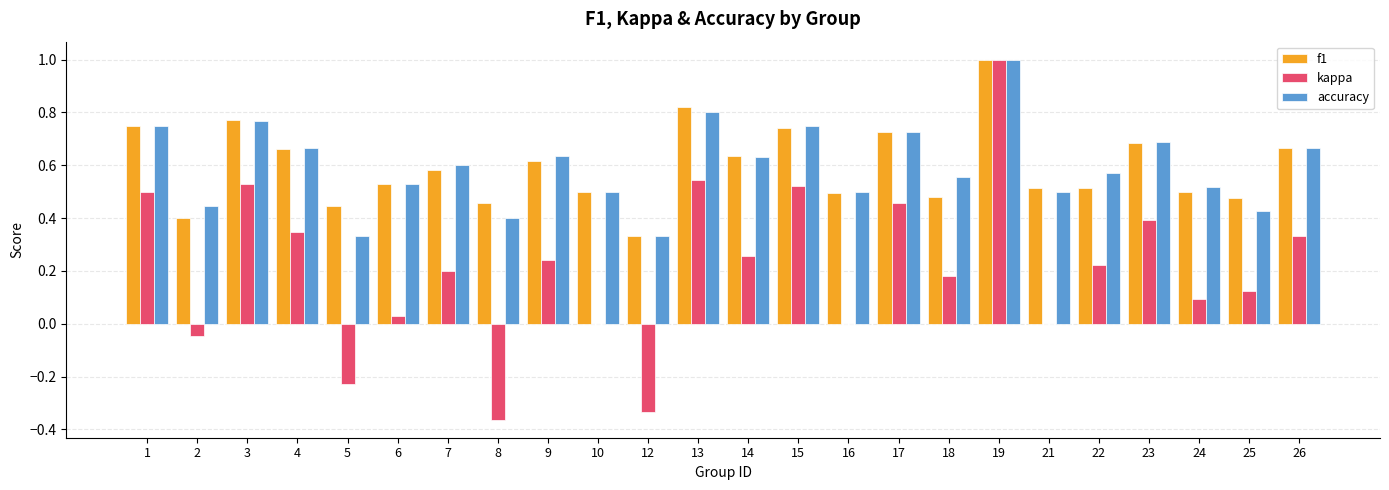

What is the sum of the accuracy values at 14 and 1?

1.4